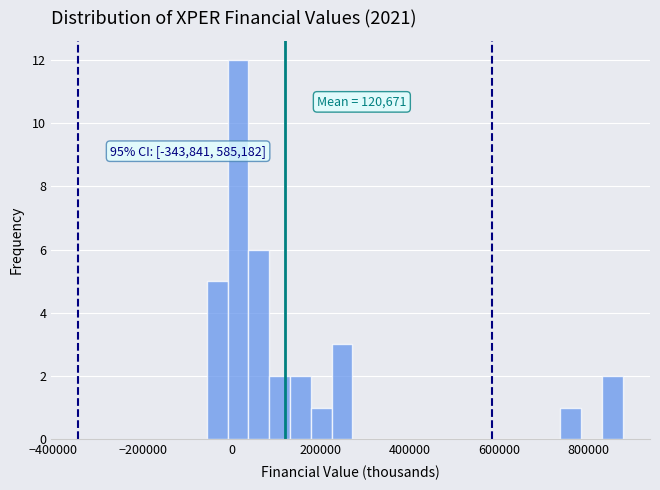

Around what value on the x-axis is the tallest bar? Give the approximate position of its centre, as read against the axis.

20000